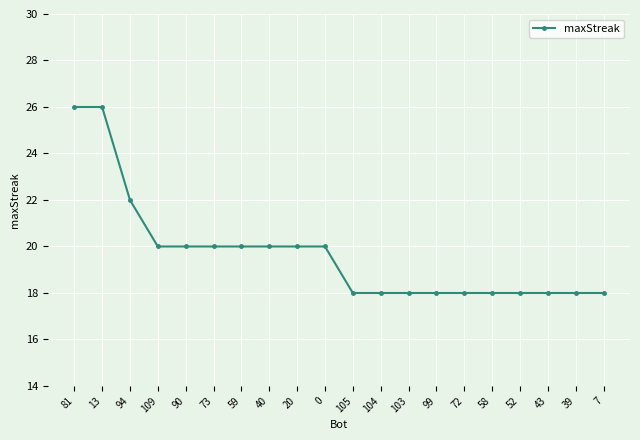

What is the label of the 7th point from the left?

59